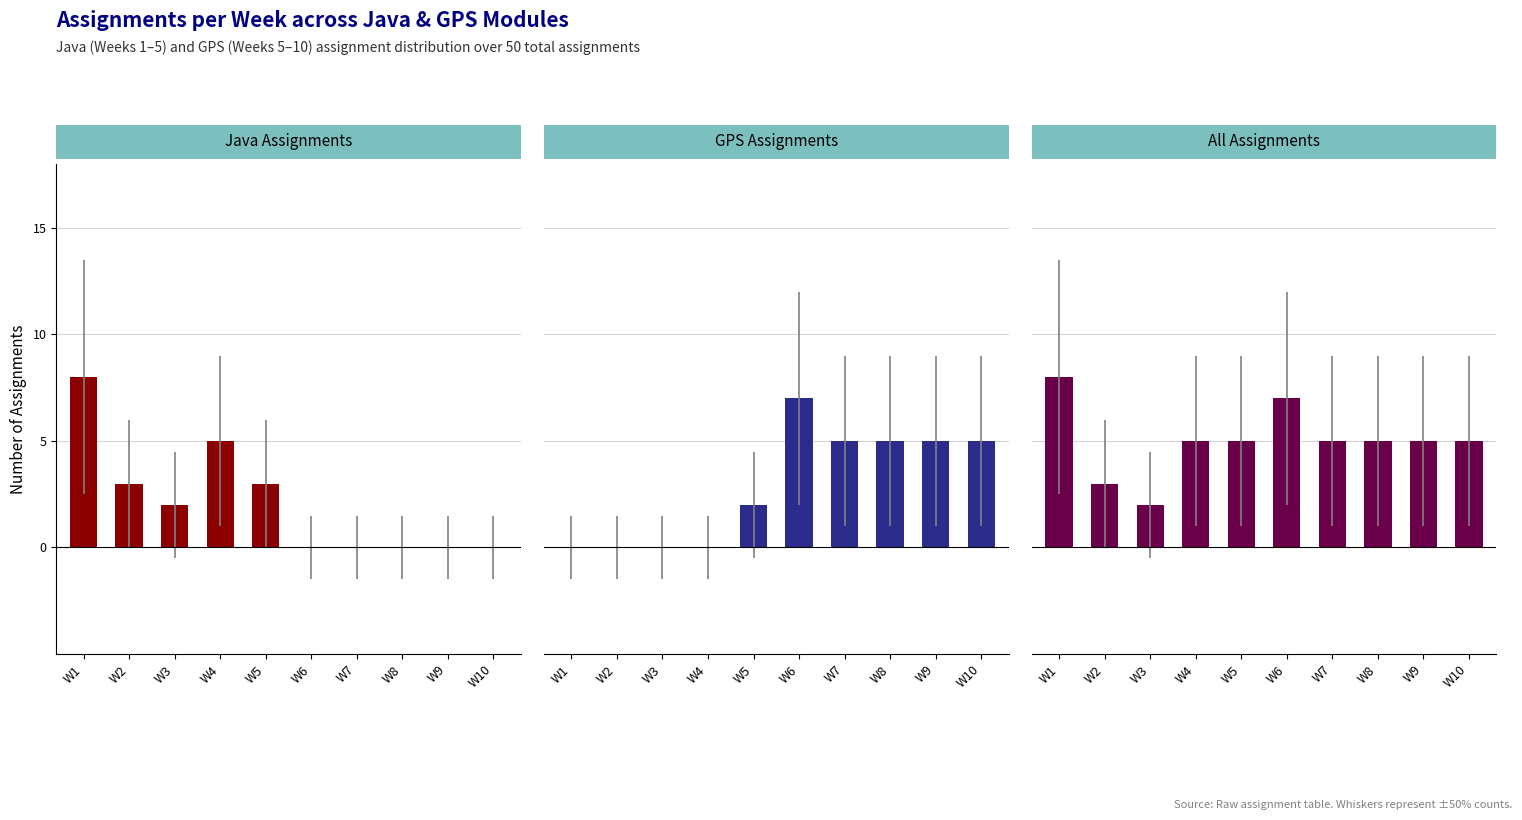

Rank the series by their maximum value, from highest to lowest.

Java Assignments, All Assignments, GPS Assignments